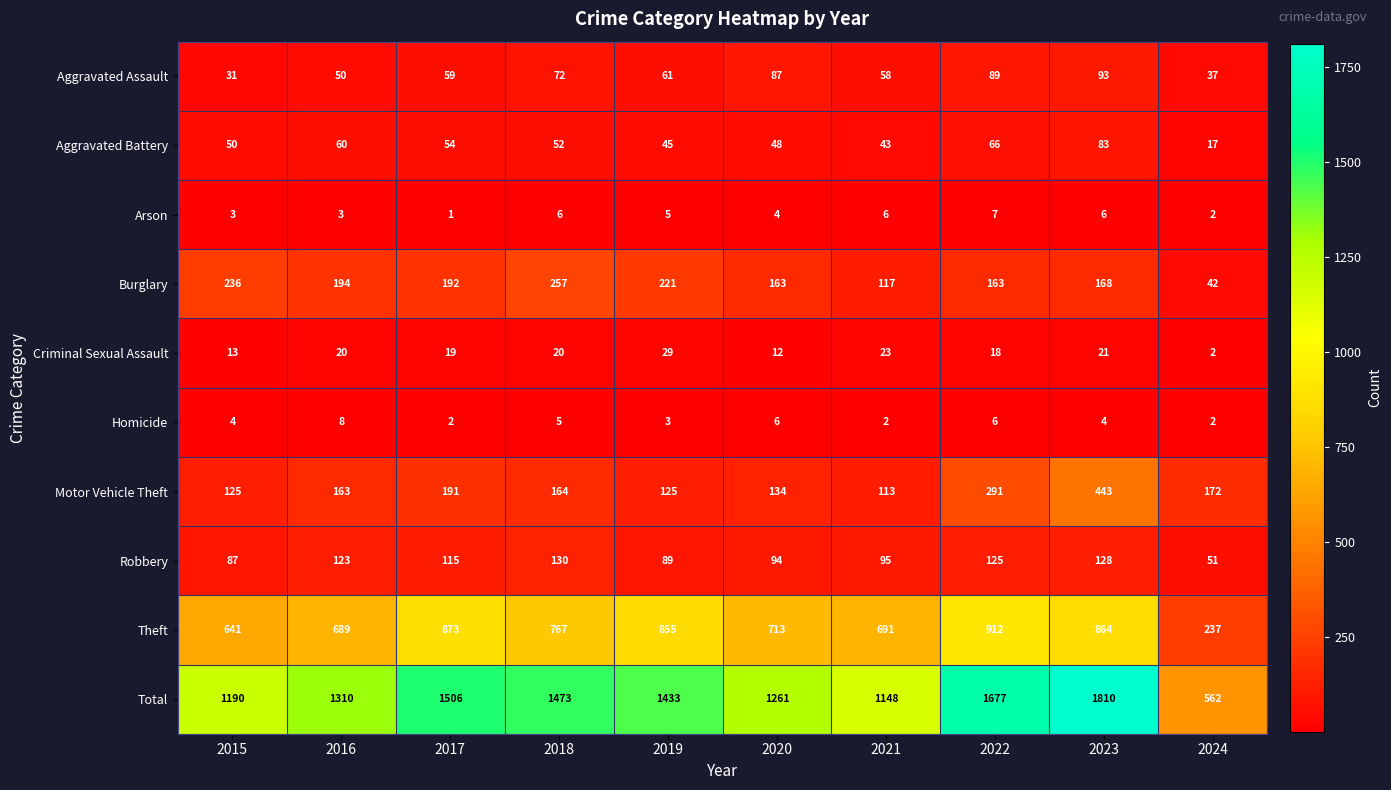

Which series has the largest total across all categories?

Total